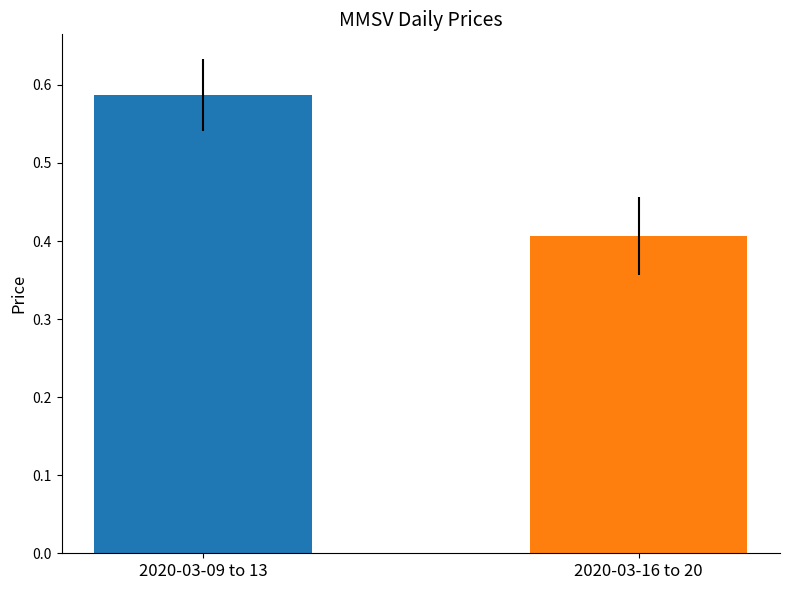

At which label is the value closest to 0?

2020-03-16 to 20